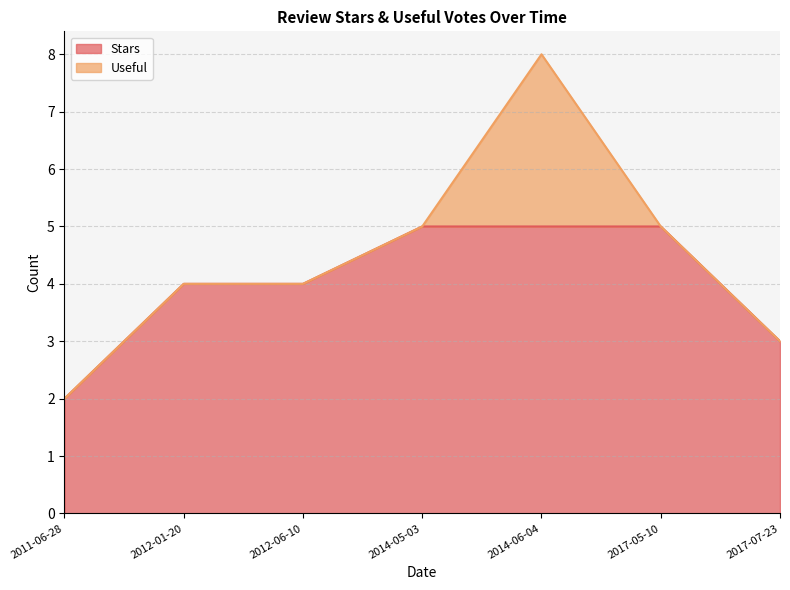

True or false: Stars has a value of 6 at 2012-01-20.

False